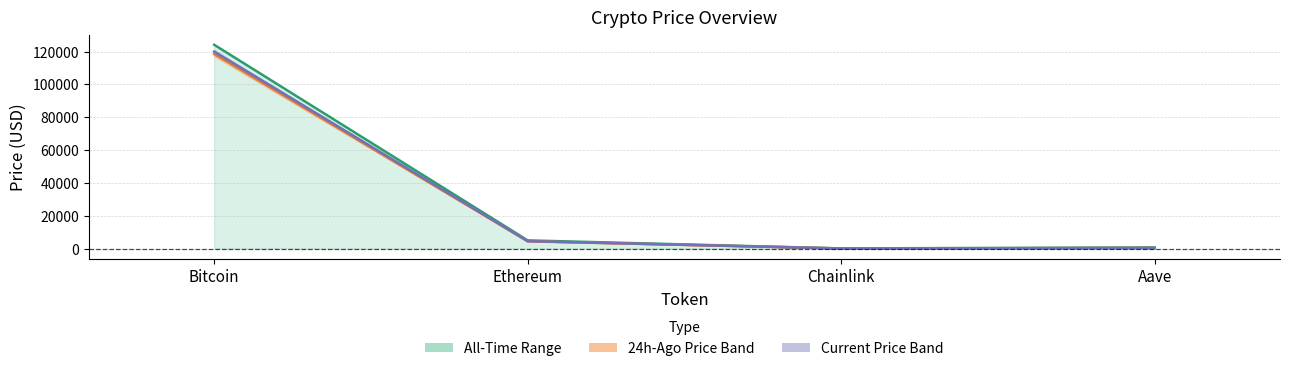

True or false: price and allTimeHigh cross at least once.

False